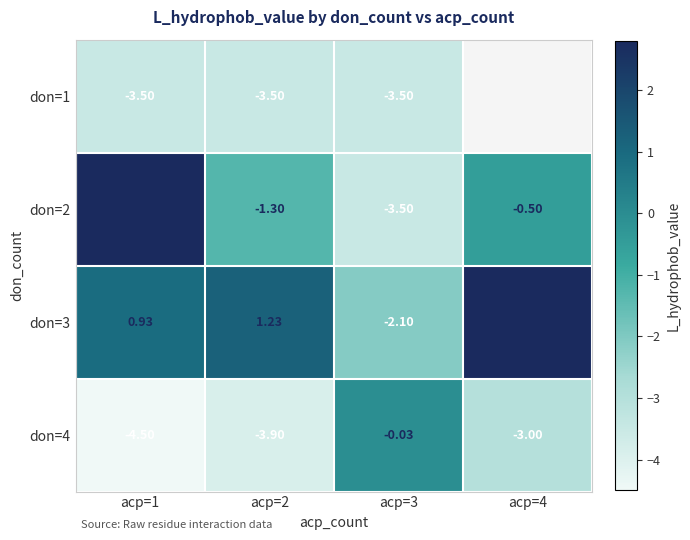

Where is don=3 nearest to the value 0?

acp=1